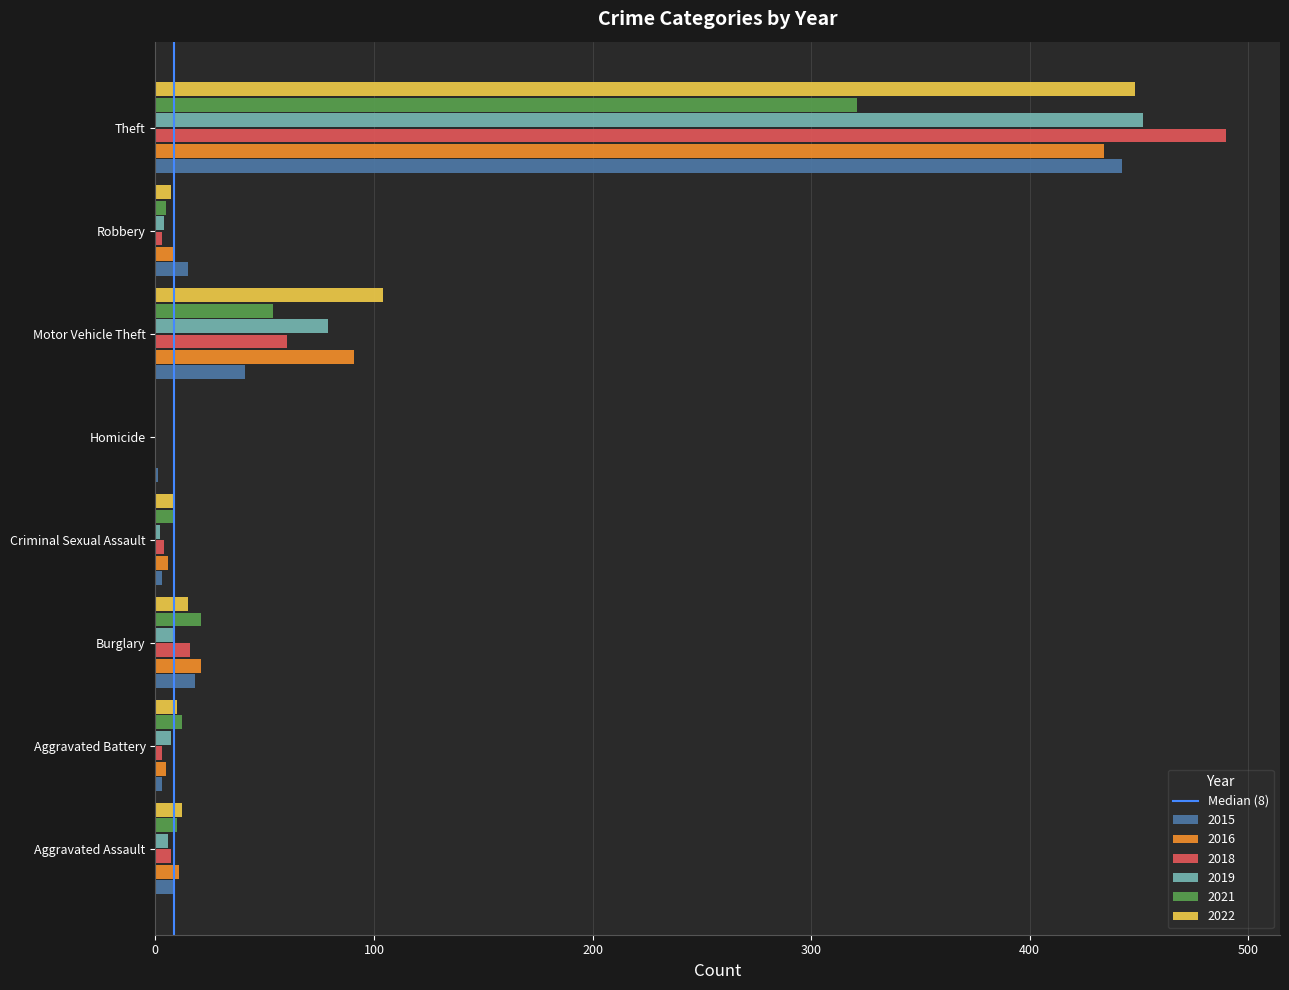

Is the value of 2015 at Burglary greater than the value of 2016 at Motor Vehicle Theft?

No